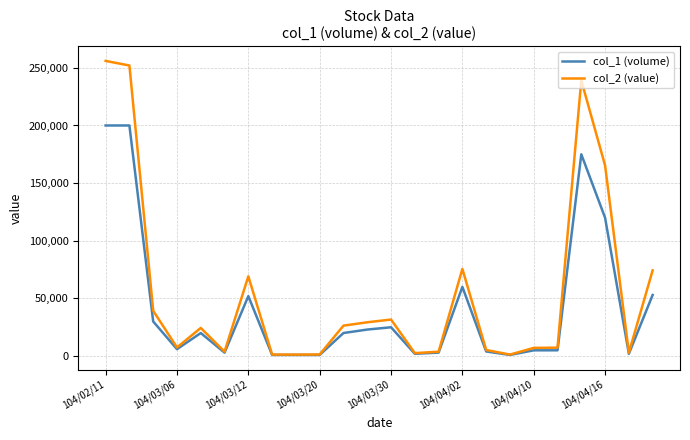

Which series has the largest range (max minus min)?

col_2 (value)